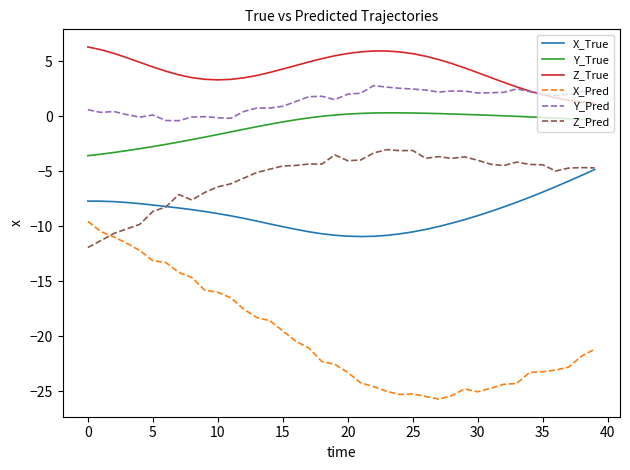

Which series has the largest total across all categories?

Z_True